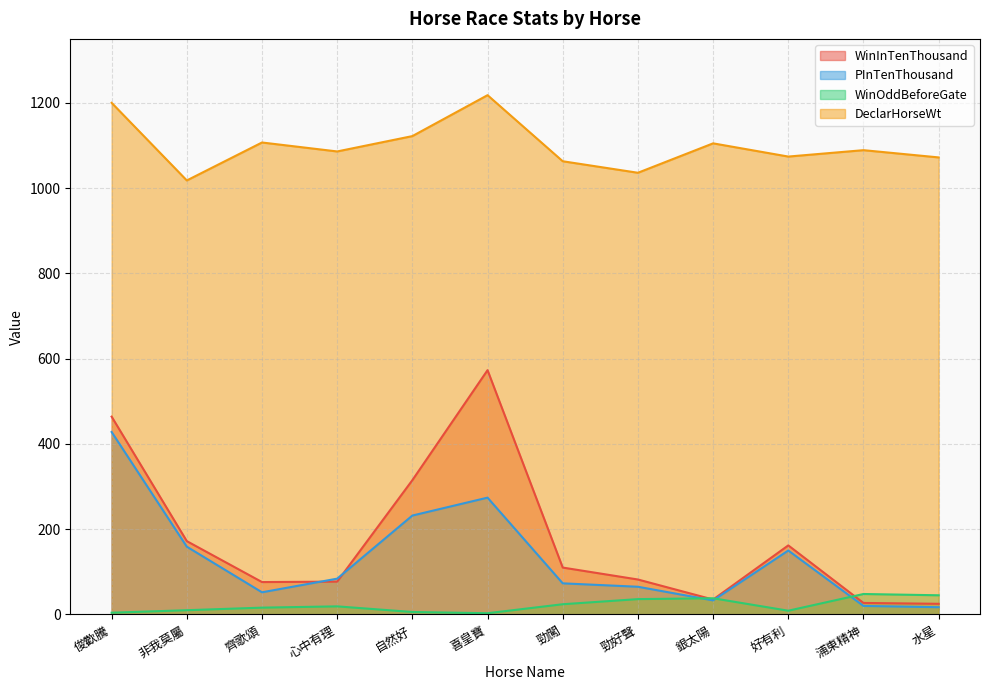

At which category is the sum across all series the highest?

俊歡騰